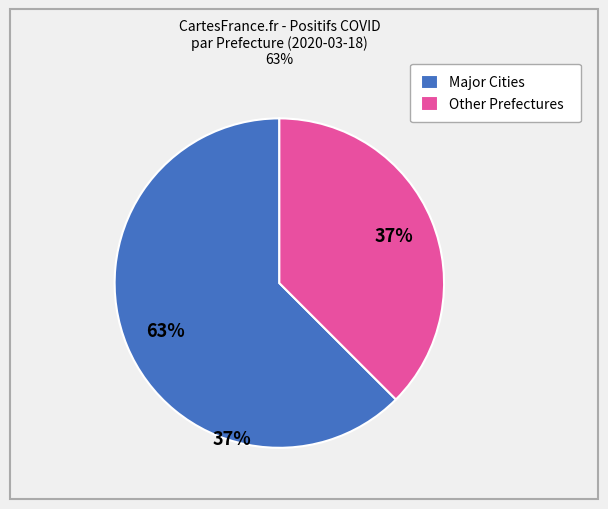

True or false: Other Prefectures accounts for 37% of the total.

True